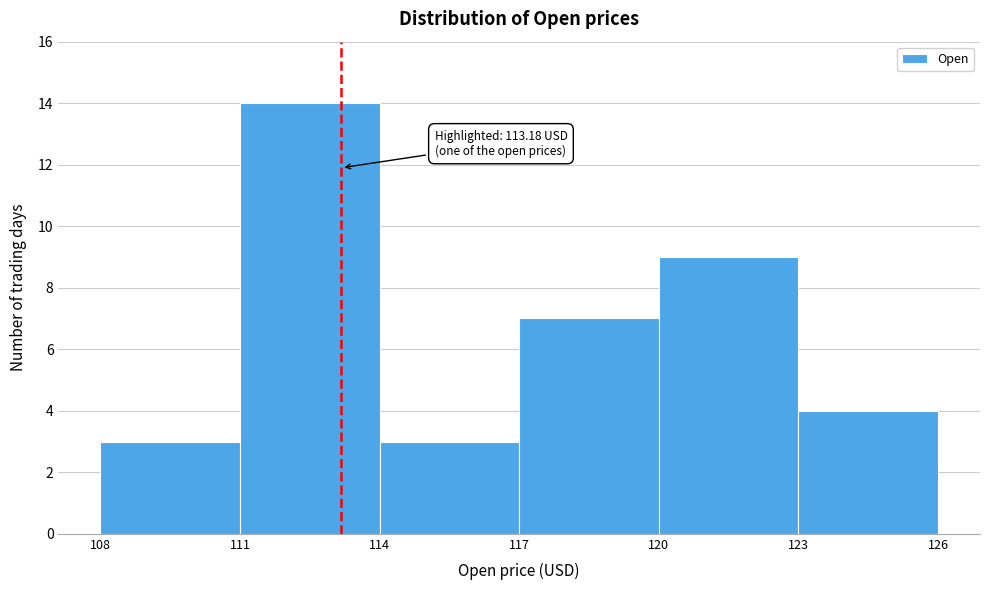

Which range on the x-axis has the tallest bar?

111 to 114